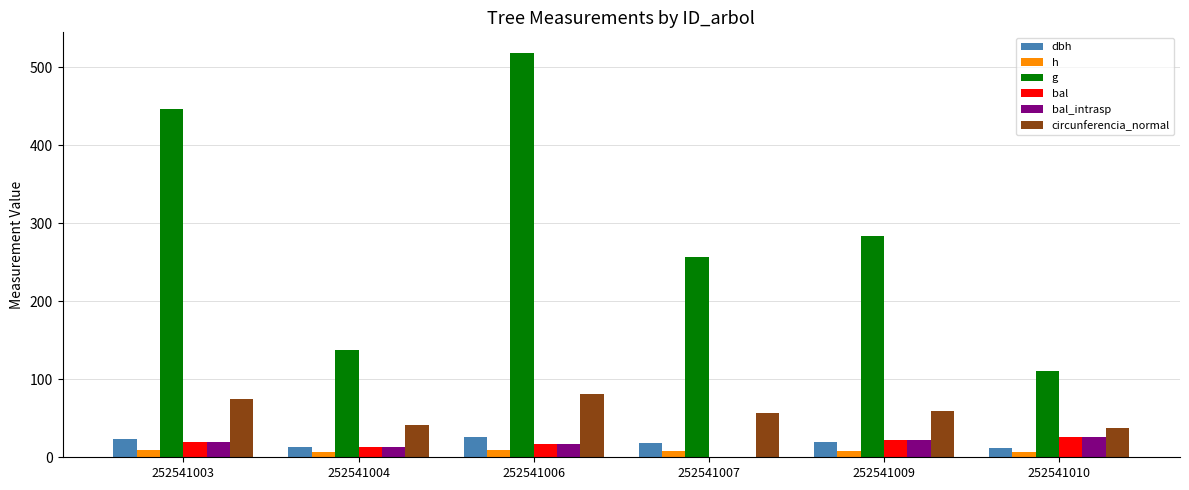

At which category does the chart reach its peak across all series?

252541006